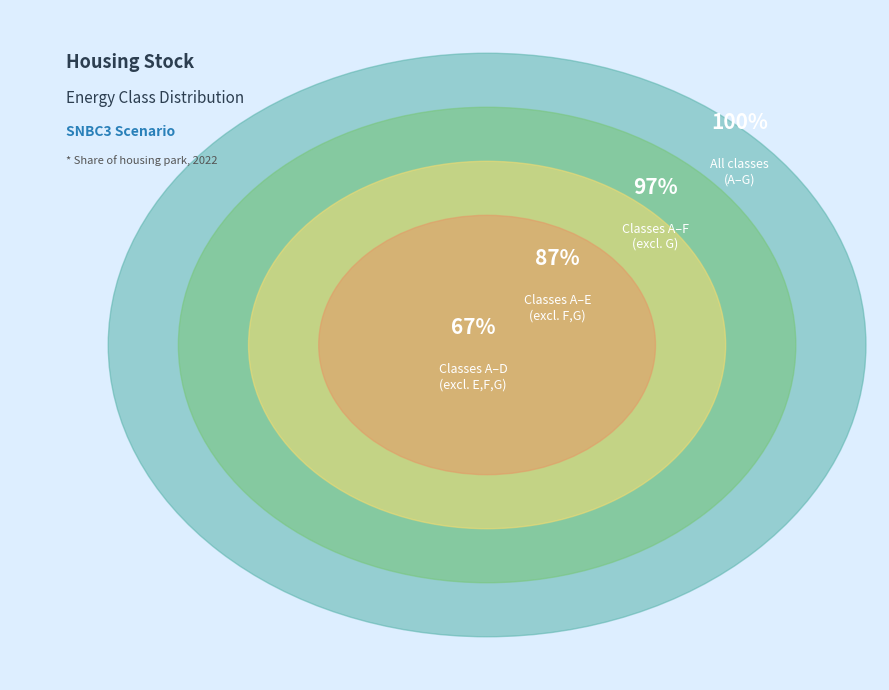

Between Class A and Class E, which is larger?

Class E